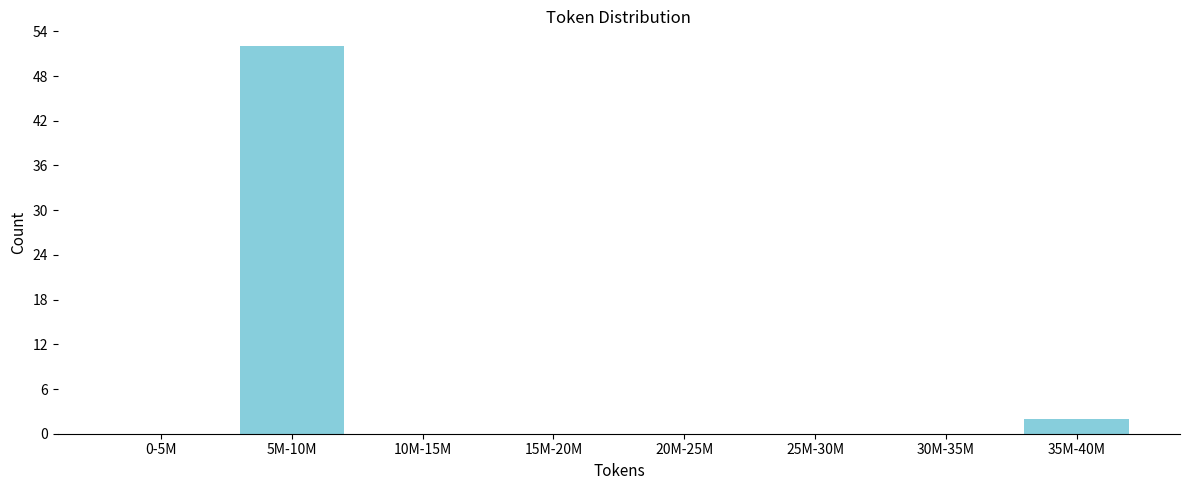

Reading right to left, what are all the values shown in this chart?

35M-40M=2	30M-35M=0	25M-30M=0	20M-25M=0	15M-20M=0	10M-15M=0	5M-10M=52	0-5M=0